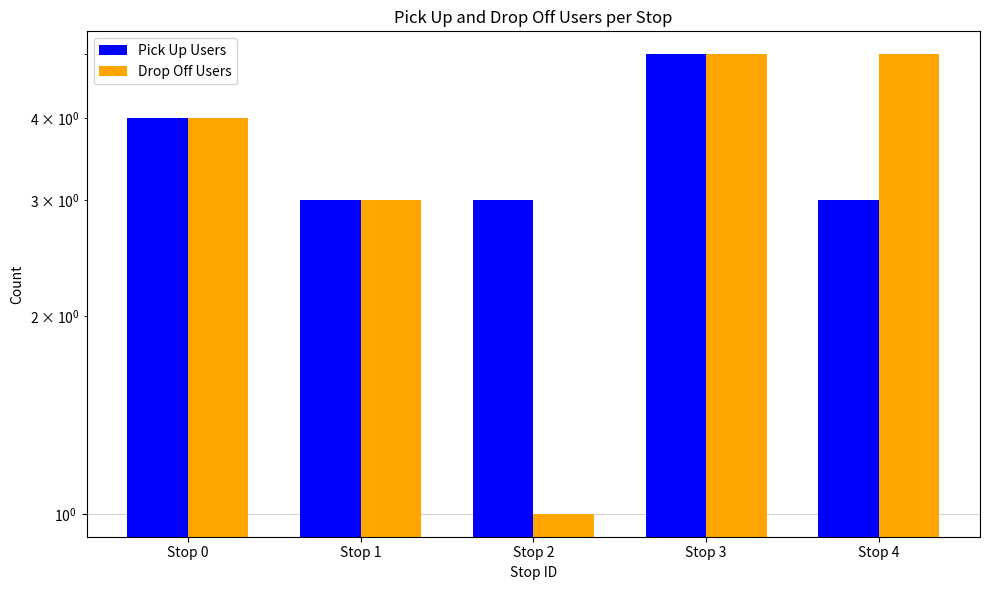

True or false: Drop Off Users has a value of 3 at Stop 1.

True